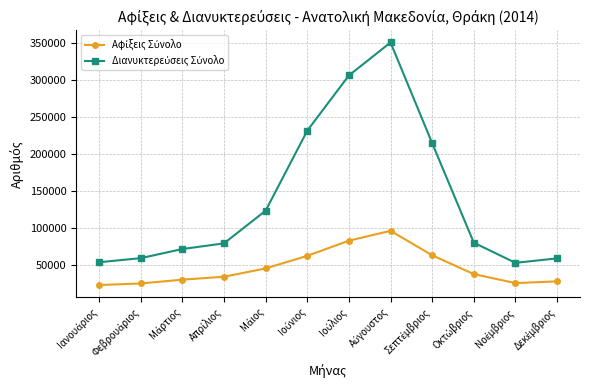

What is the sum of all Αφίξεις Σύνολο values?

550722